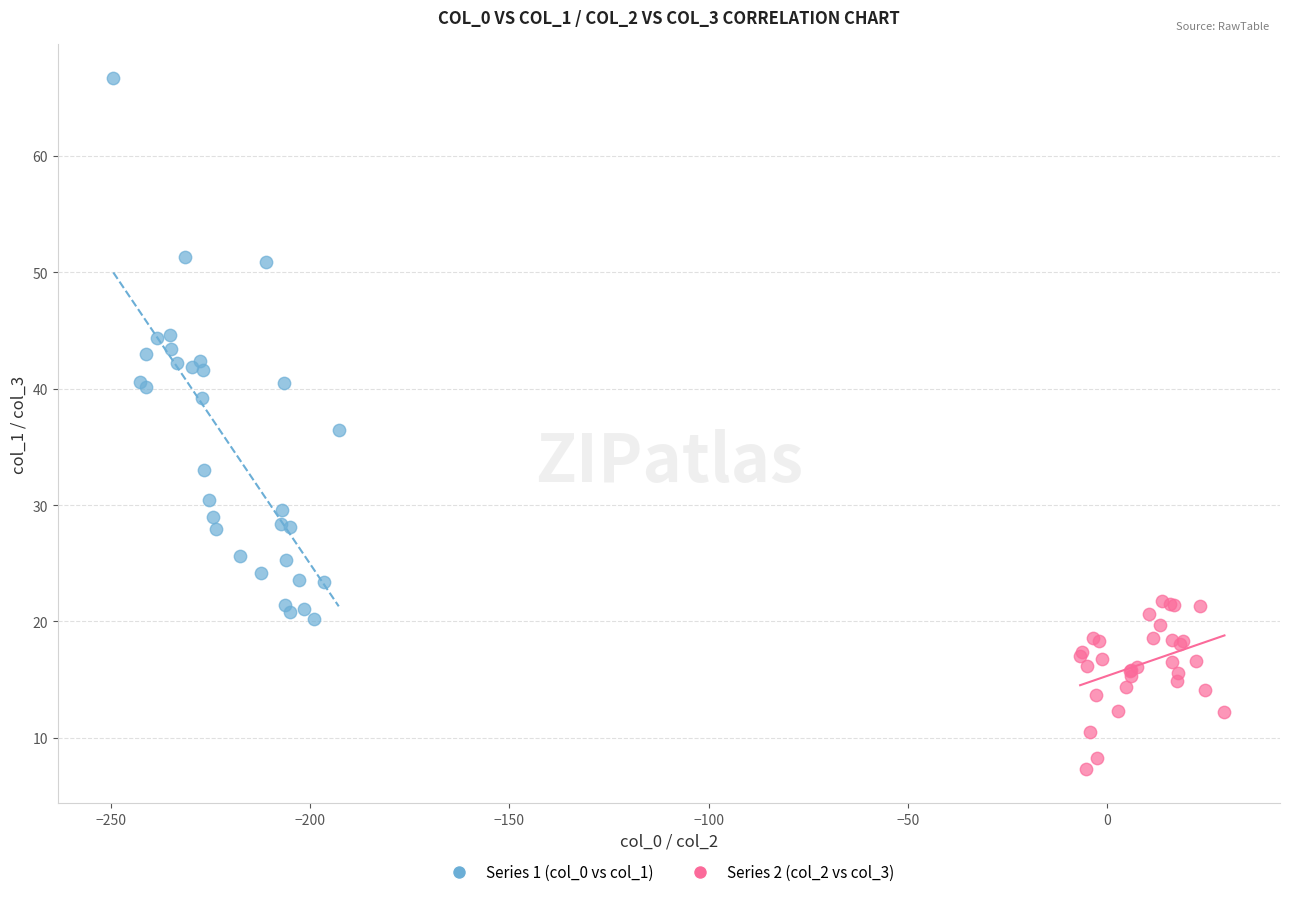

Which series reaches the maximum Y coordinate?

Series 1 (col_0 vs col_1)